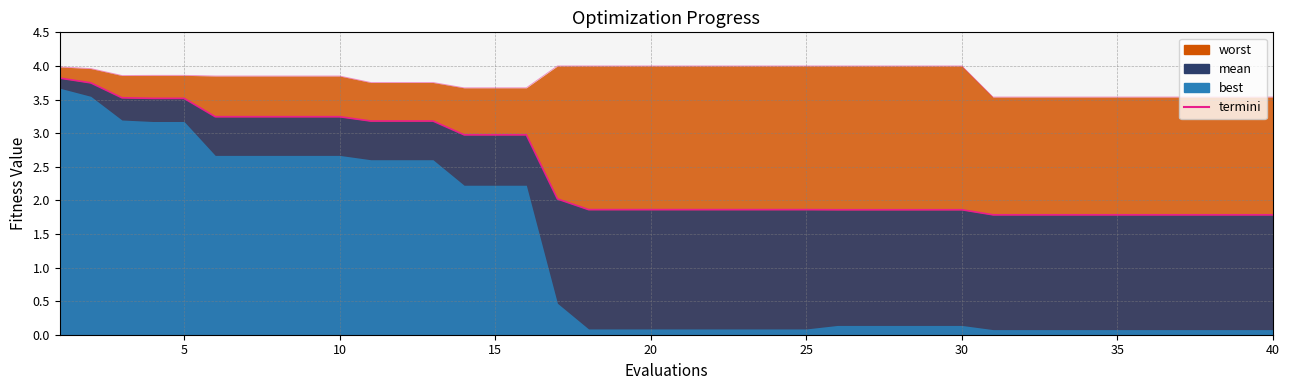

What is the value of the worst_line point at the 4th from the left?

3.9